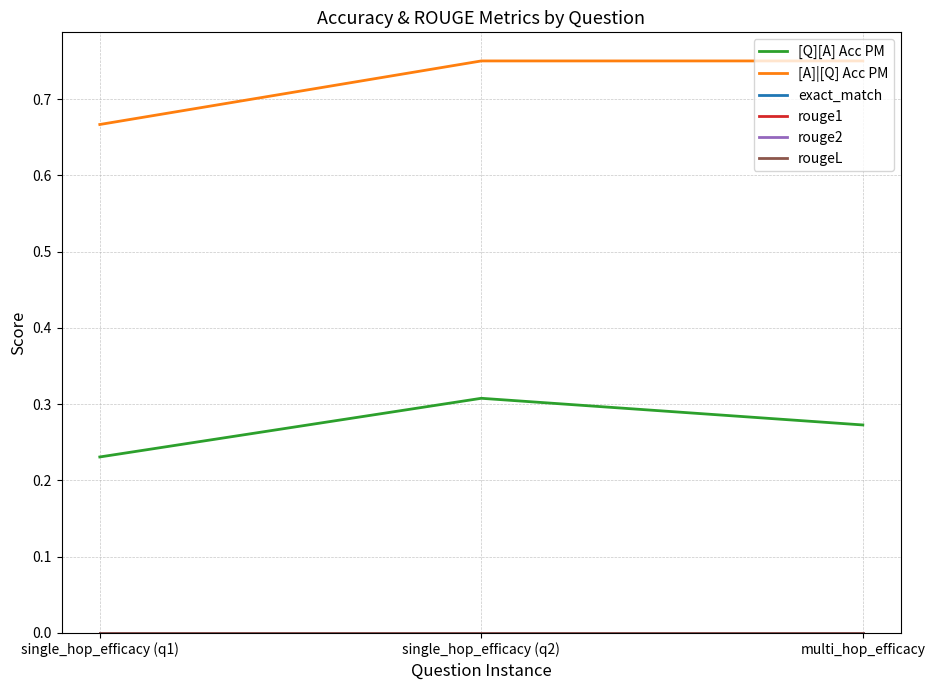

Does the chart display data point markers on the line(s)?

No